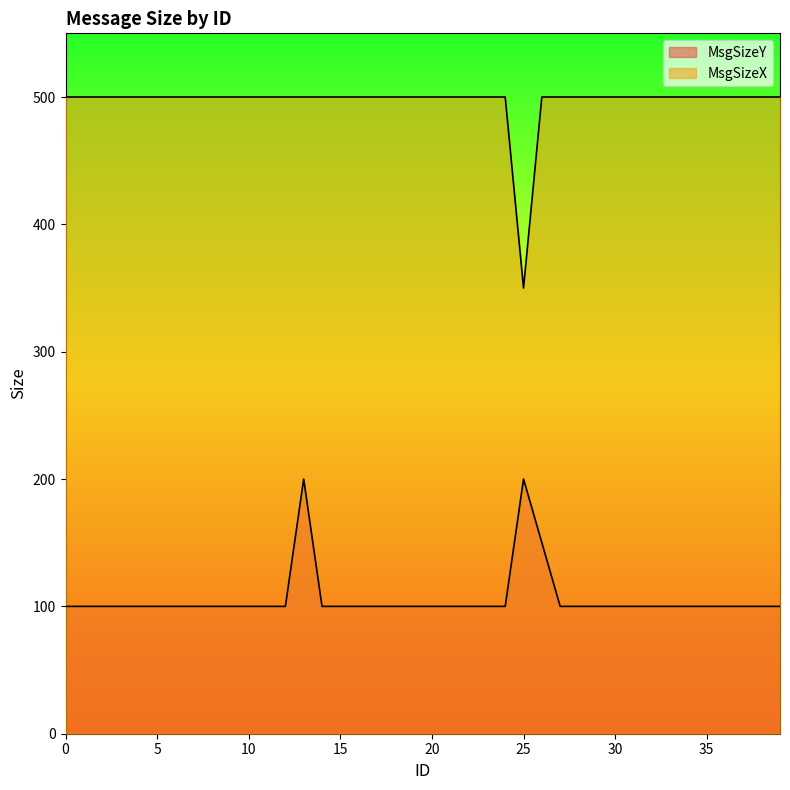

Rank the series by their average value, from lowest to highest.

MsgSizeY, MsgSizeX